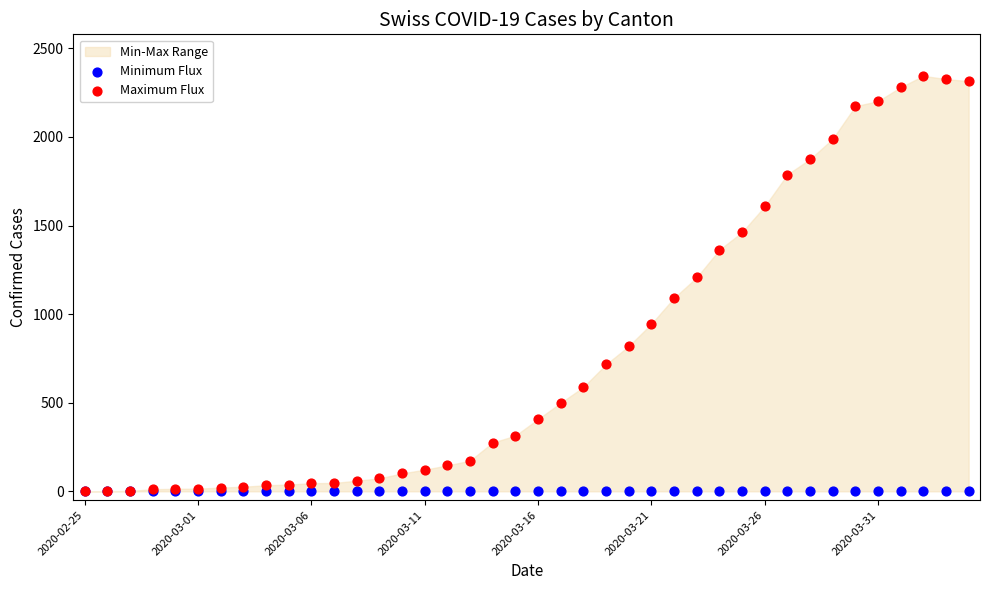

In the Maximum Flux series, what Y value is closest to 1172?

1207